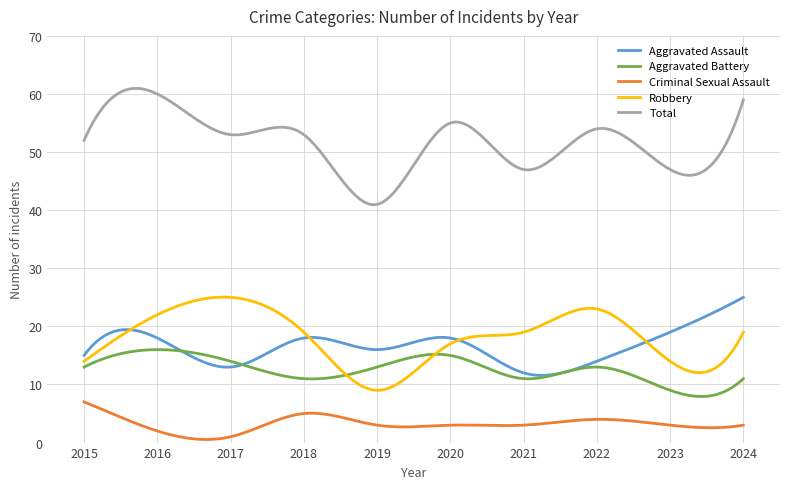

True or false: Aggravated Battery and Criminal Sexual Assault cross at least once.

False